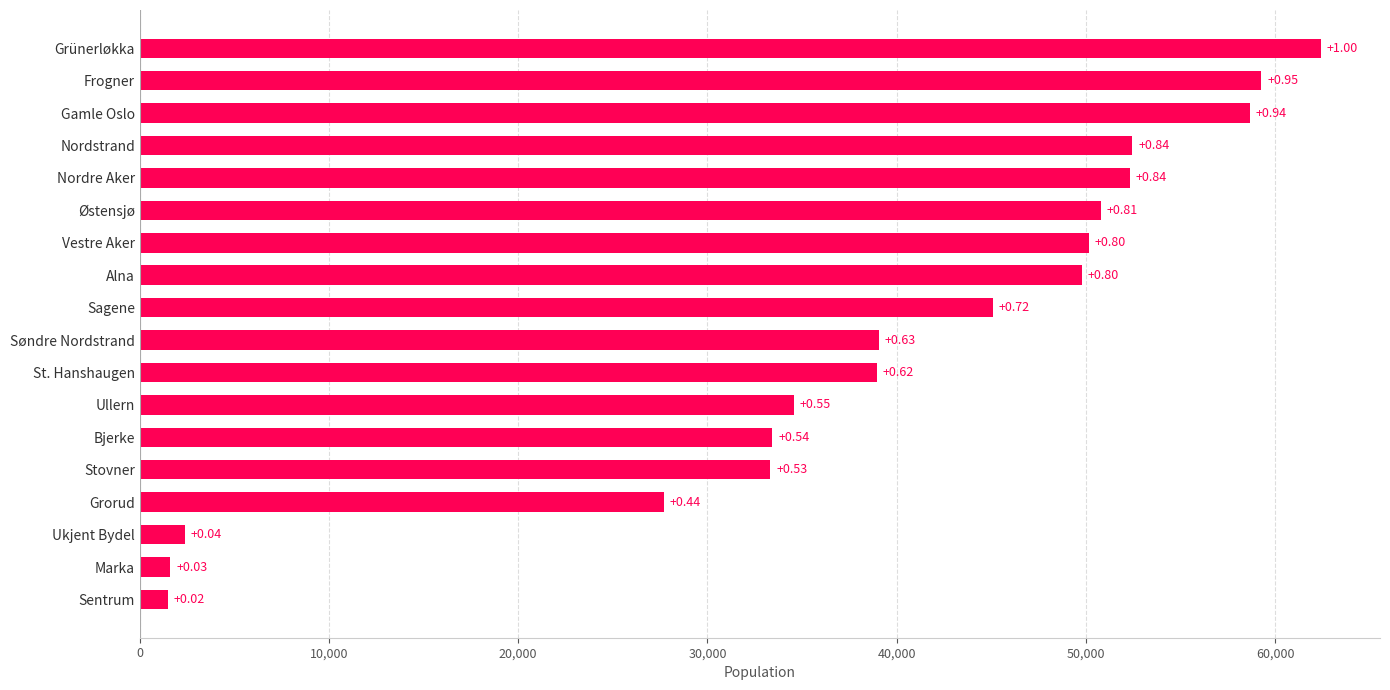

How many bars are there in total?

18